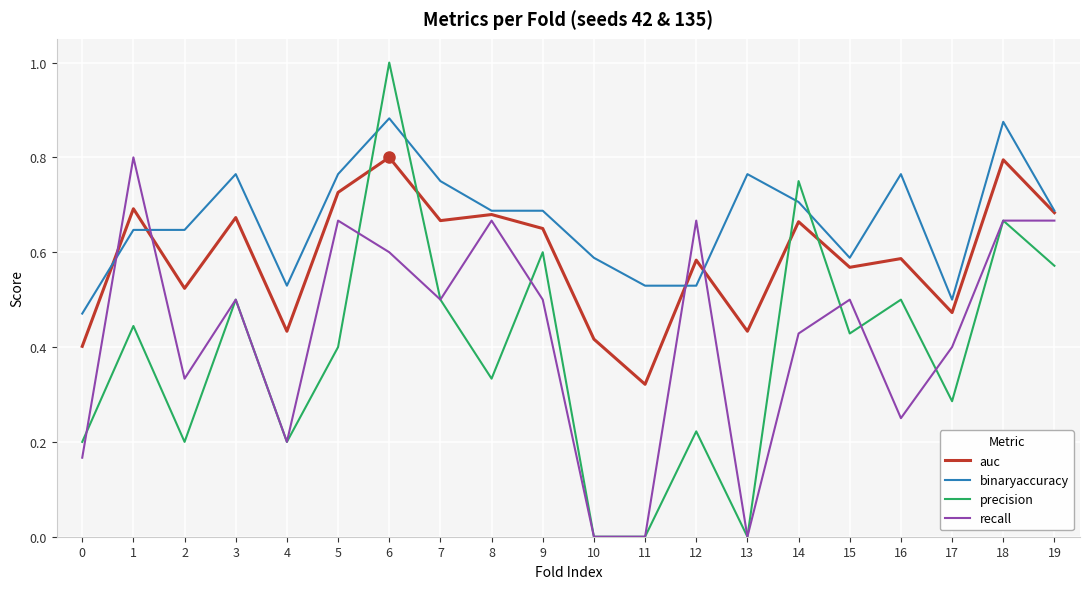

At how many categories does at least one series exceed 0?

20